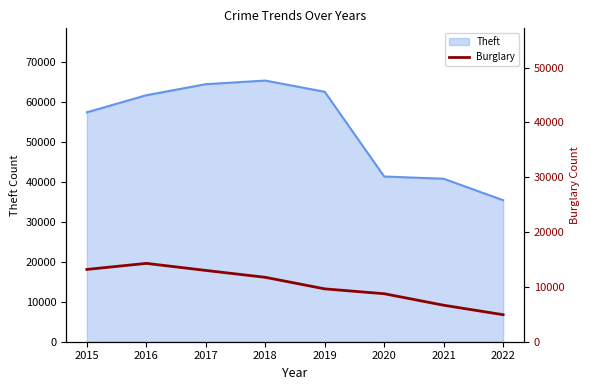

Is it true that Theft equals 40743 at 2021?

True